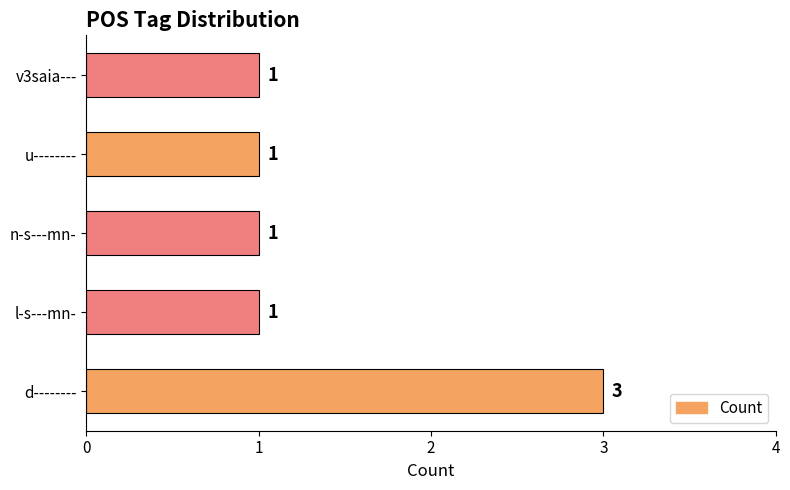

What is the difference between the maximum and minimum values?

2